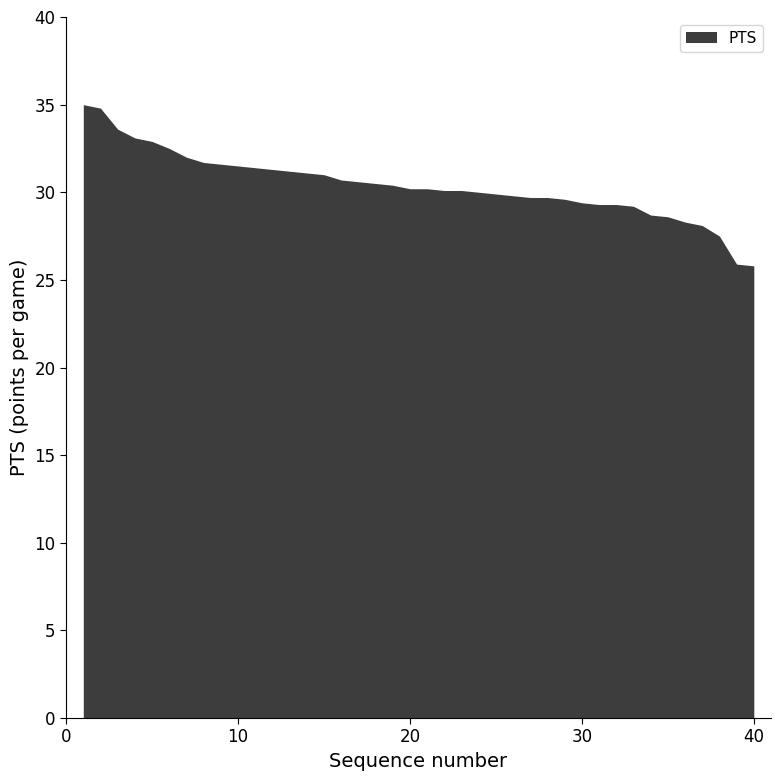

Count the number of values greater than 30.

23